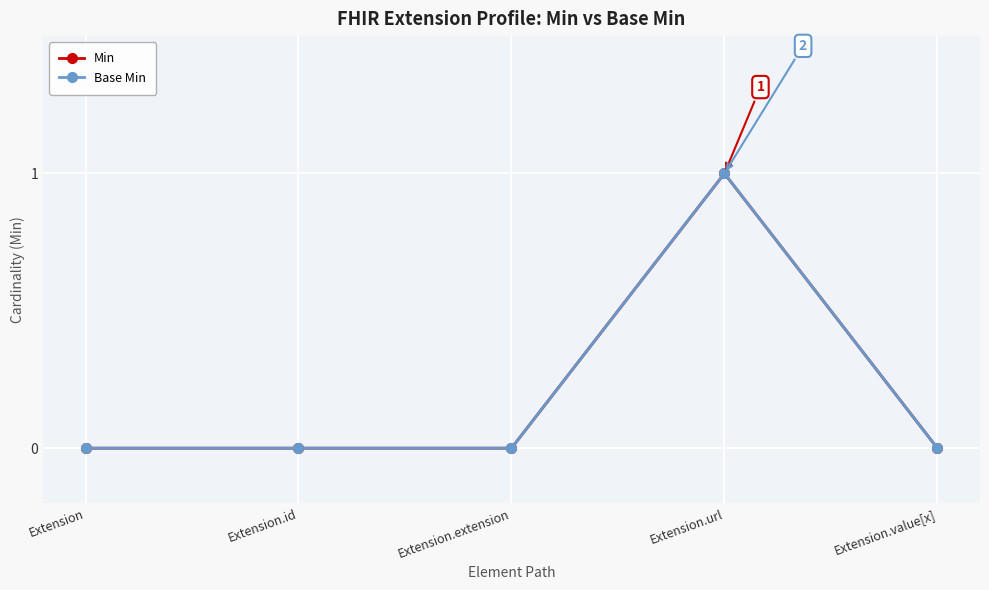

Which category has the lowest value in the Base Min series?

Extension